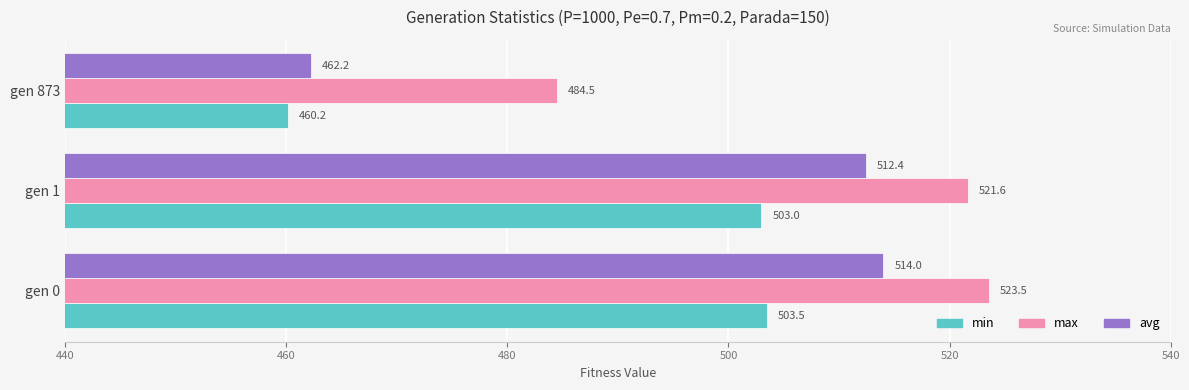

List the series in order of their peak value, highest first.

max, avg, min